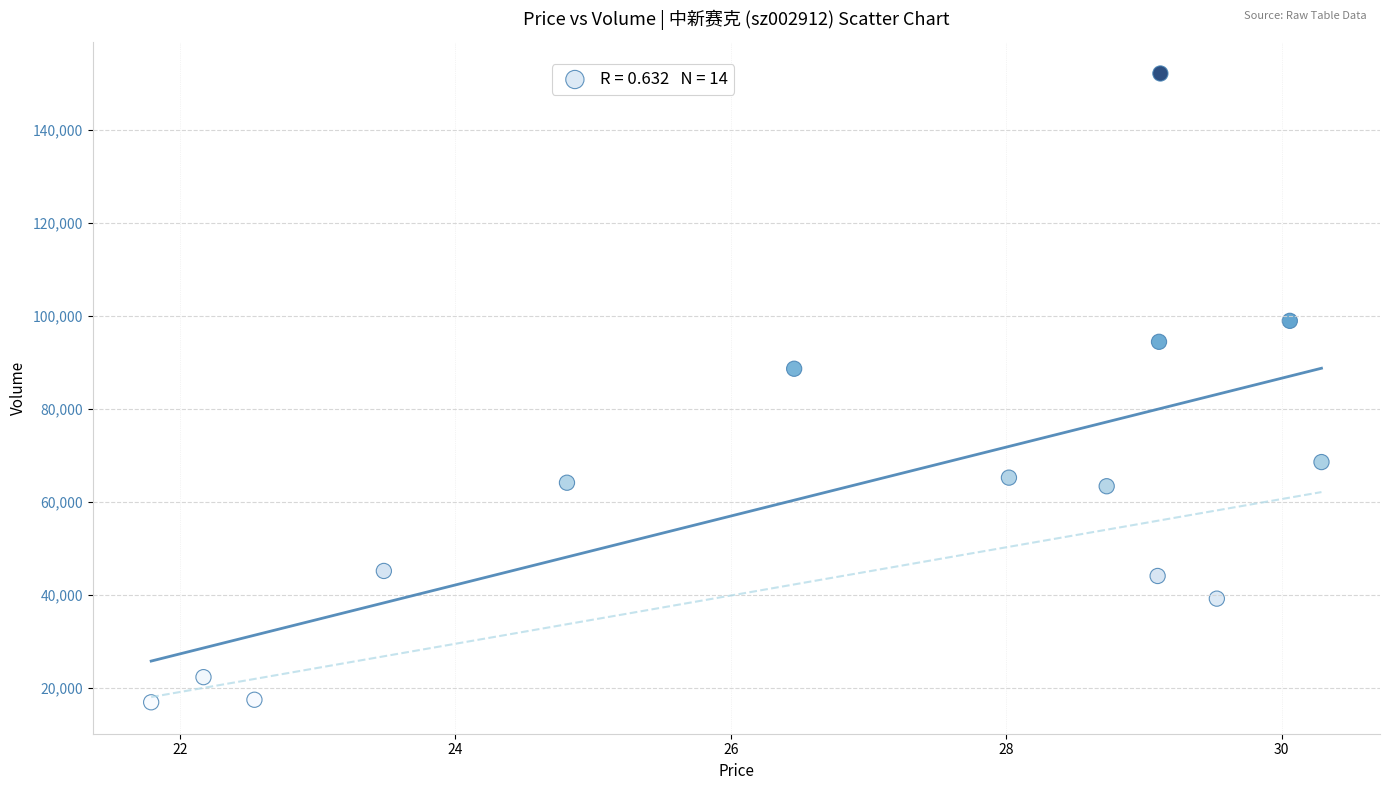

What is the range of Y values (max minus min)?

135155